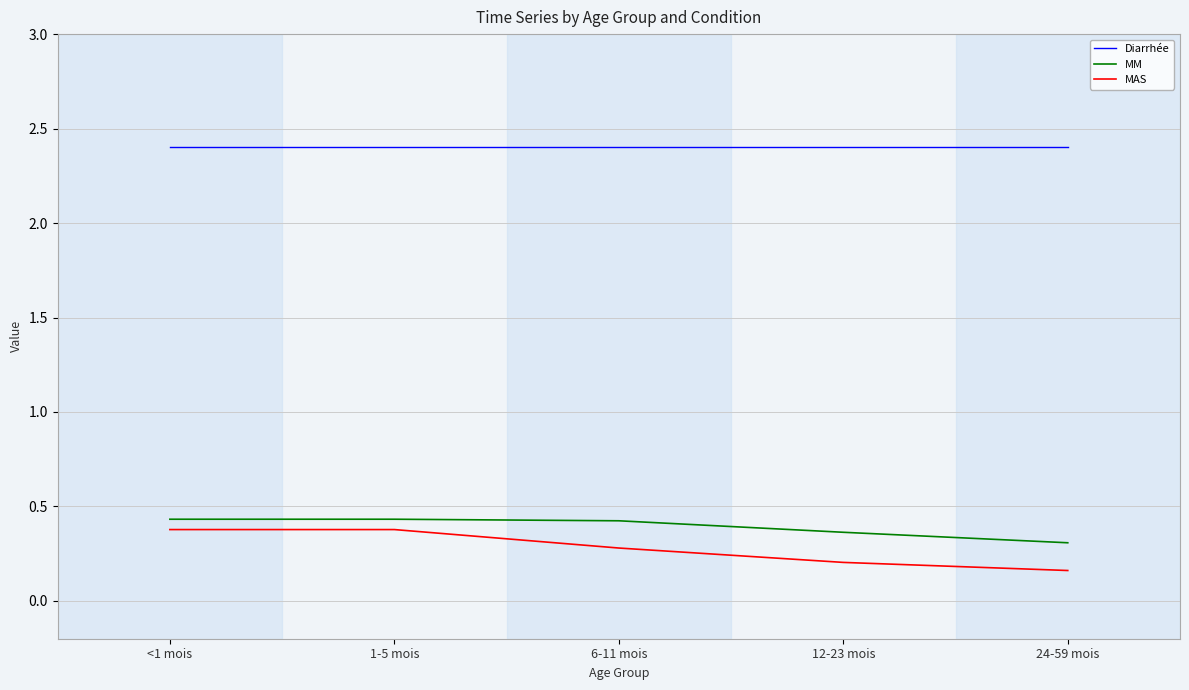

The Diarrhée series shows 2.4 at 6-11 mois. True or false?

True